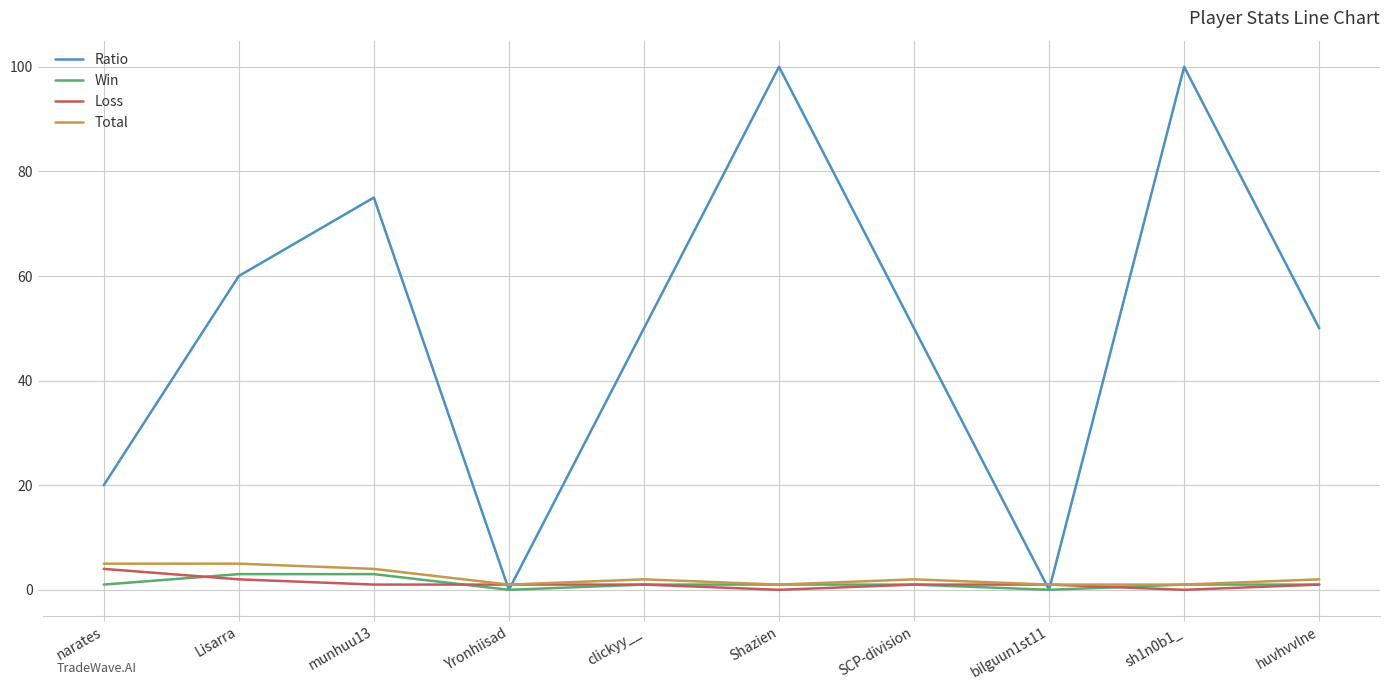

Is the value of Total at Yronhiisad greater than the value of Ratio at SCP-division?

No